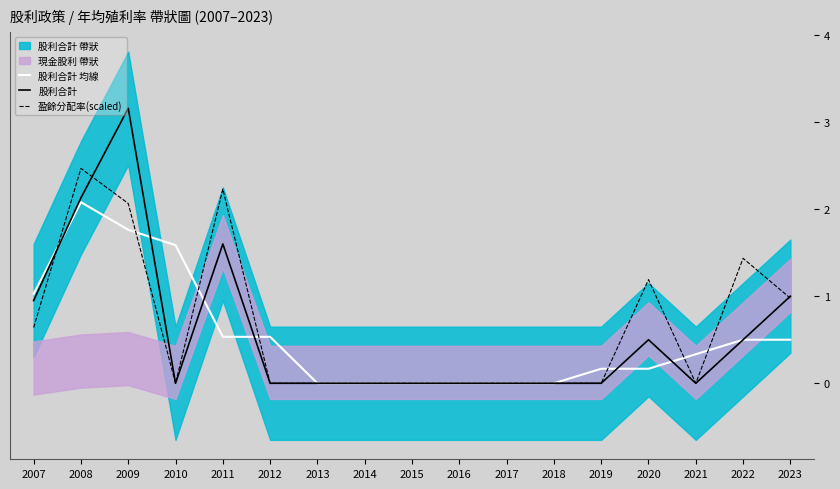

The value of 股利合計 at 2018 is 0.0. True or false?

True